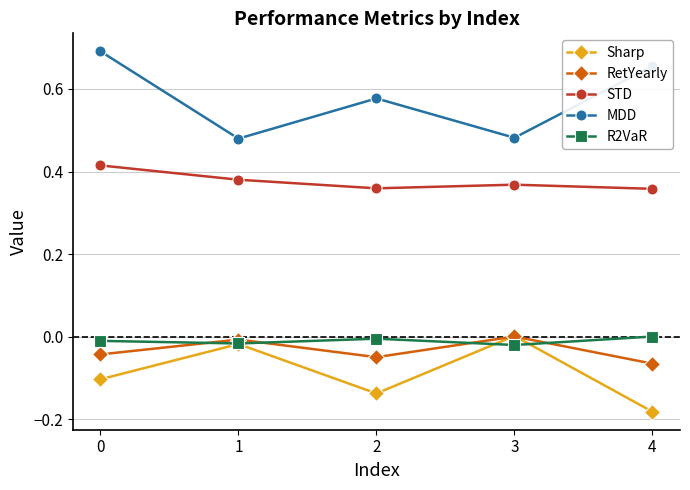

Is the value of STD at 4 greater than the value of Sharp at 0?

Yes